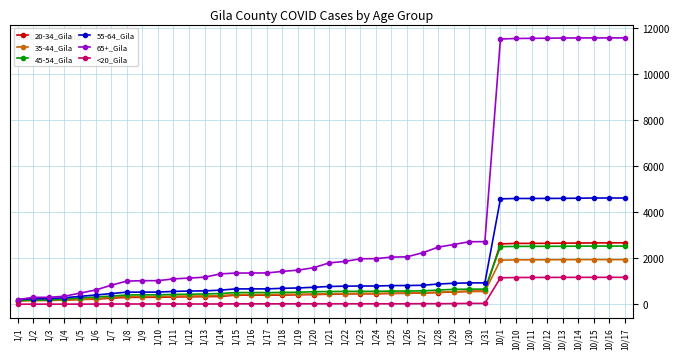

Which series has the widest spread of values?

65+_Gila